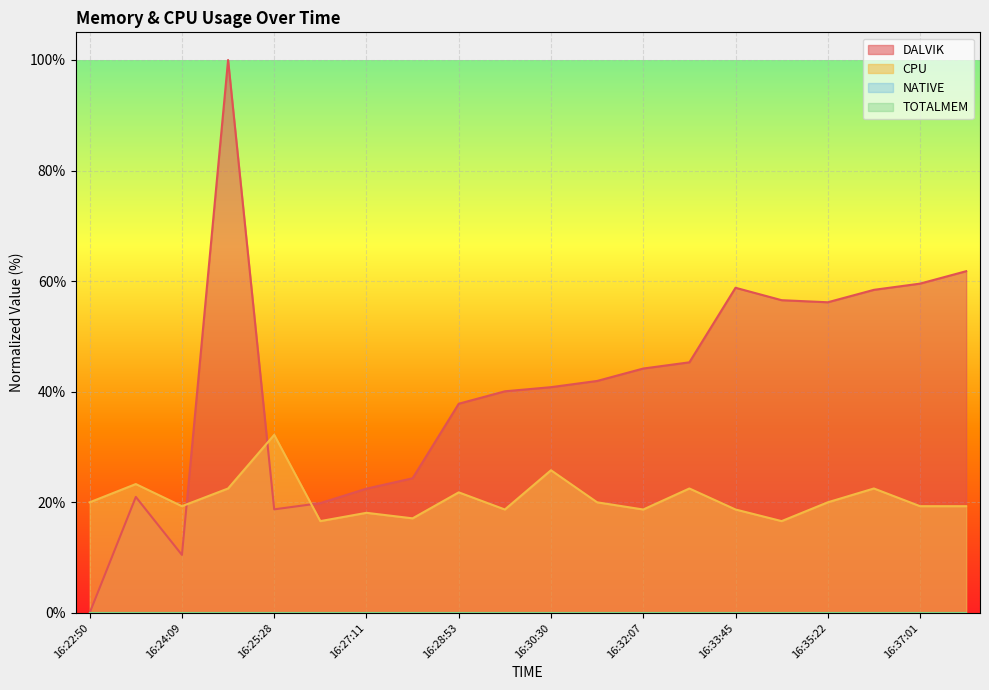

Between which two adjacent categories do DALVIK and CPU first intersect?

16:24:09 and 16:24:47